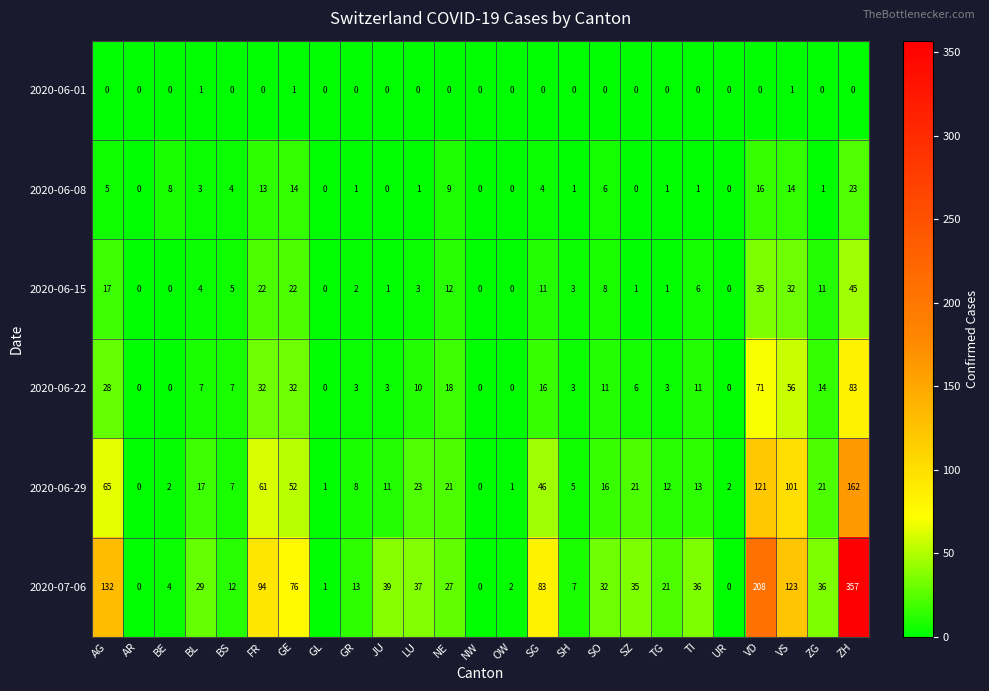

Which series has the largest total across all categories?

2020-07-06